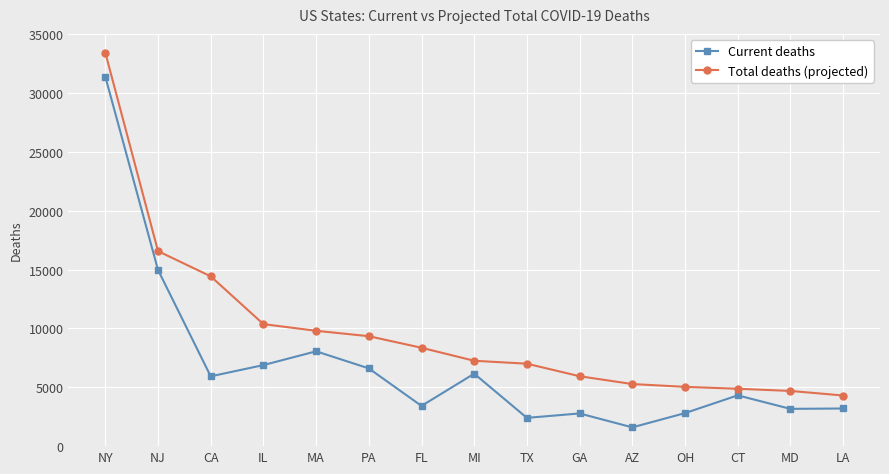

Which series has the largest total across all categories?

Total deaths (projected)